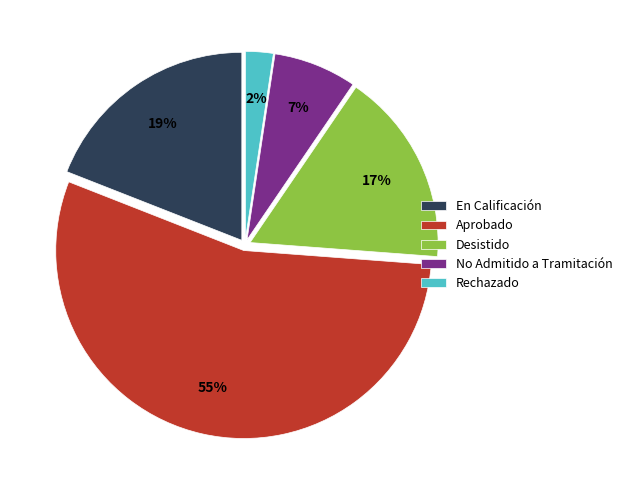

To the nearest percent, what is the difference between the No Admitido a Tramitación and Rechazado slice percentages?

5%